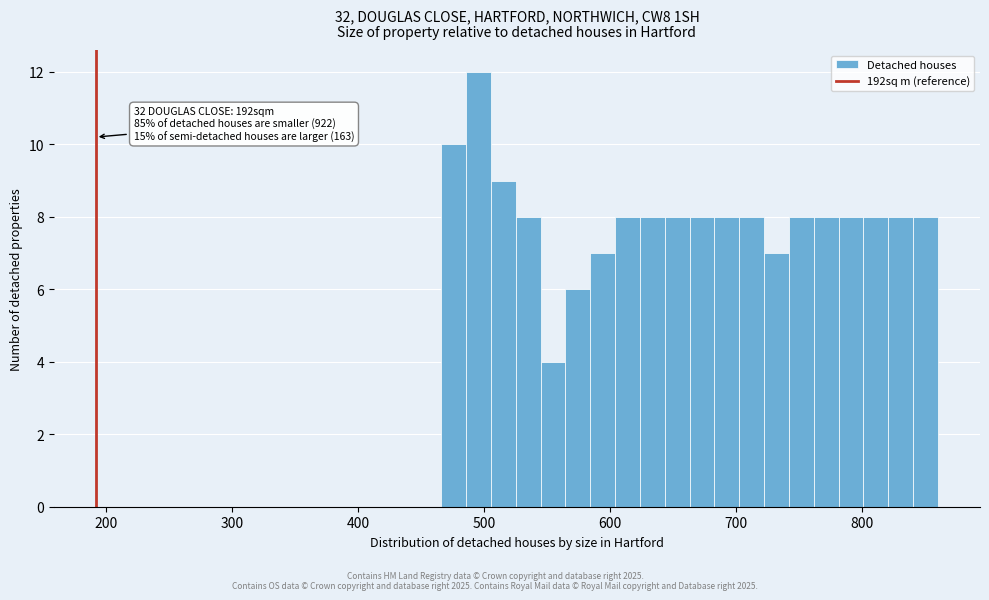

Around what value on the x-axis is the tallest bar? Give the approximate position of its centre, as read against the axis.

500